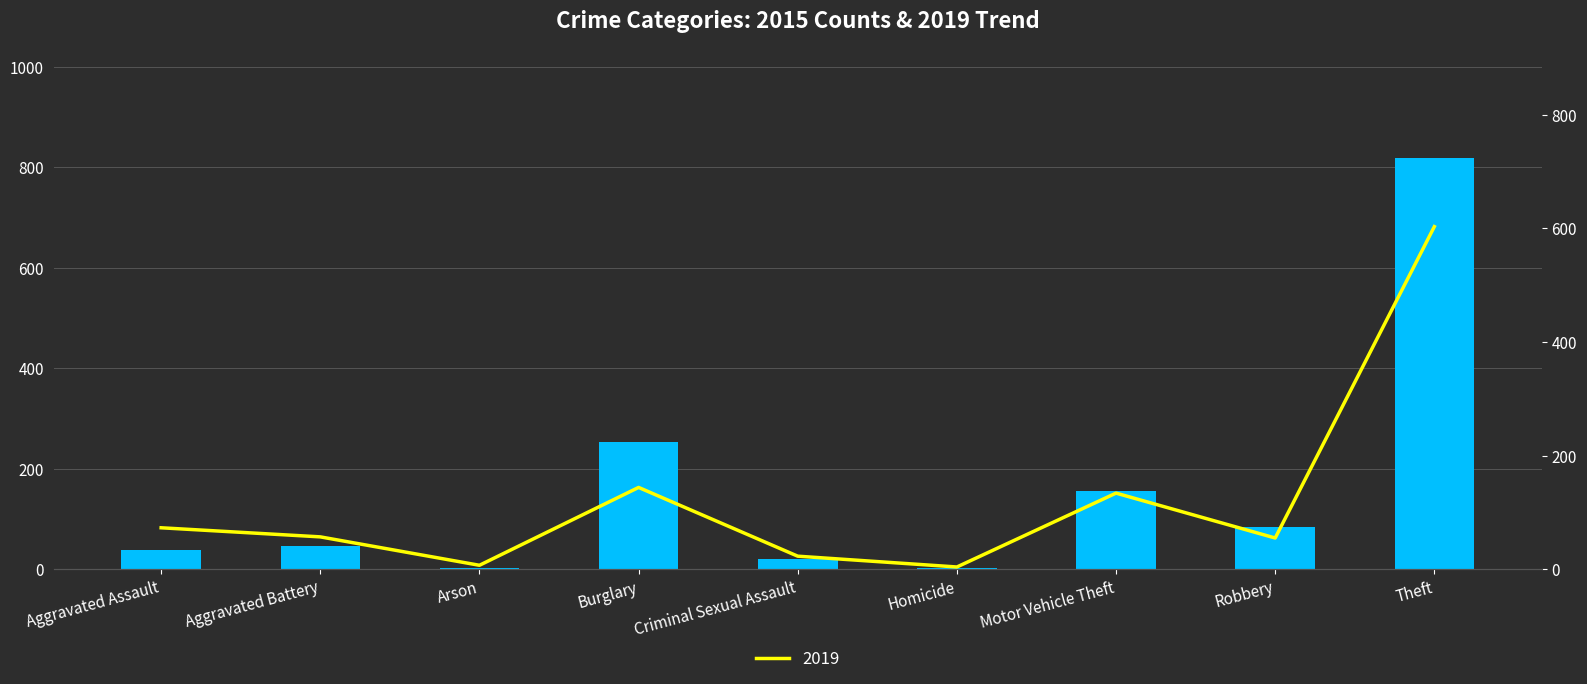

List the series in order of their peak value, lowest first.

2019, 2015